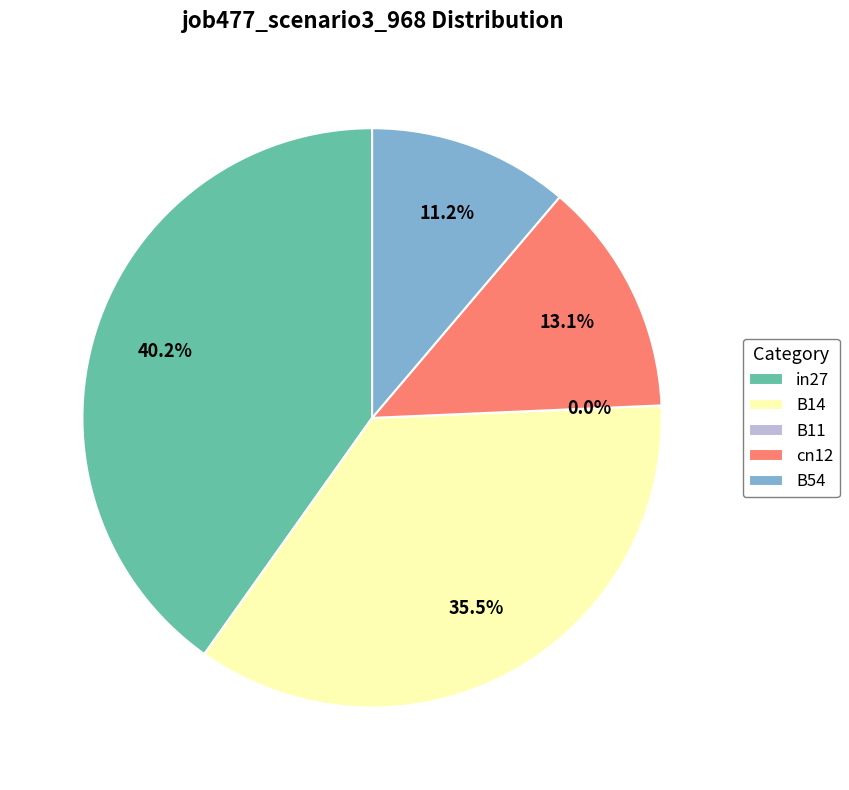

Does B11 account for over 50% of the chart?

No